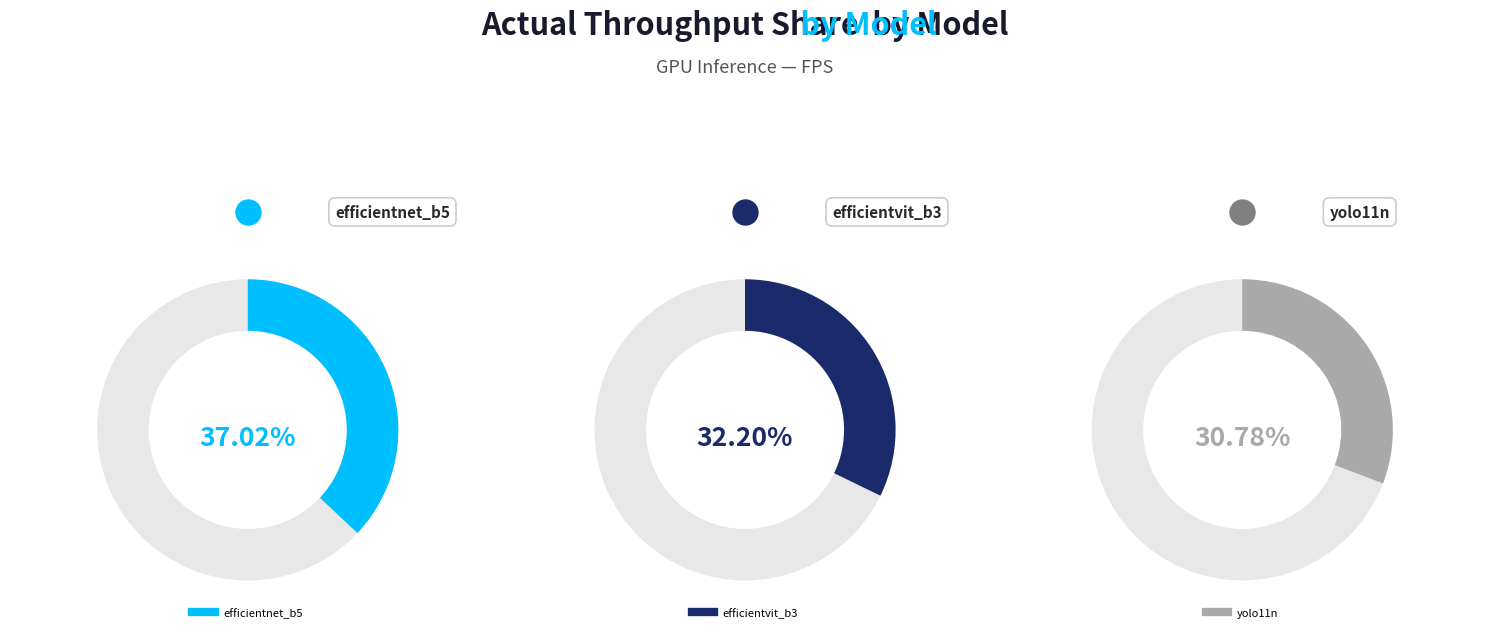

To the nearest percent, what is the difference between the largest and smallest slice percentages?

6%